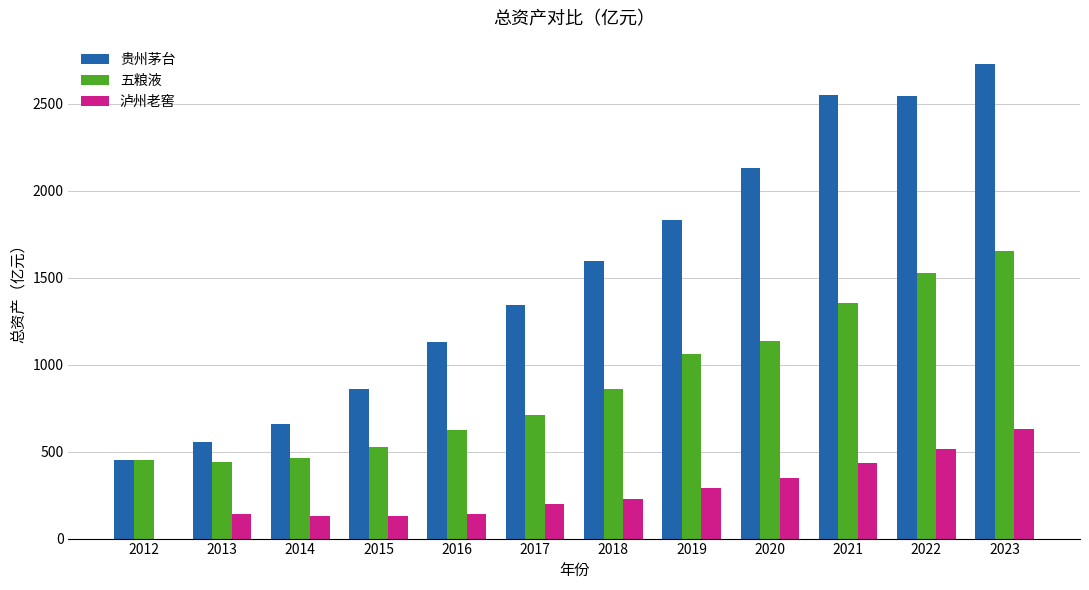

At which label does 贵州茅台 reach its peak?

2023